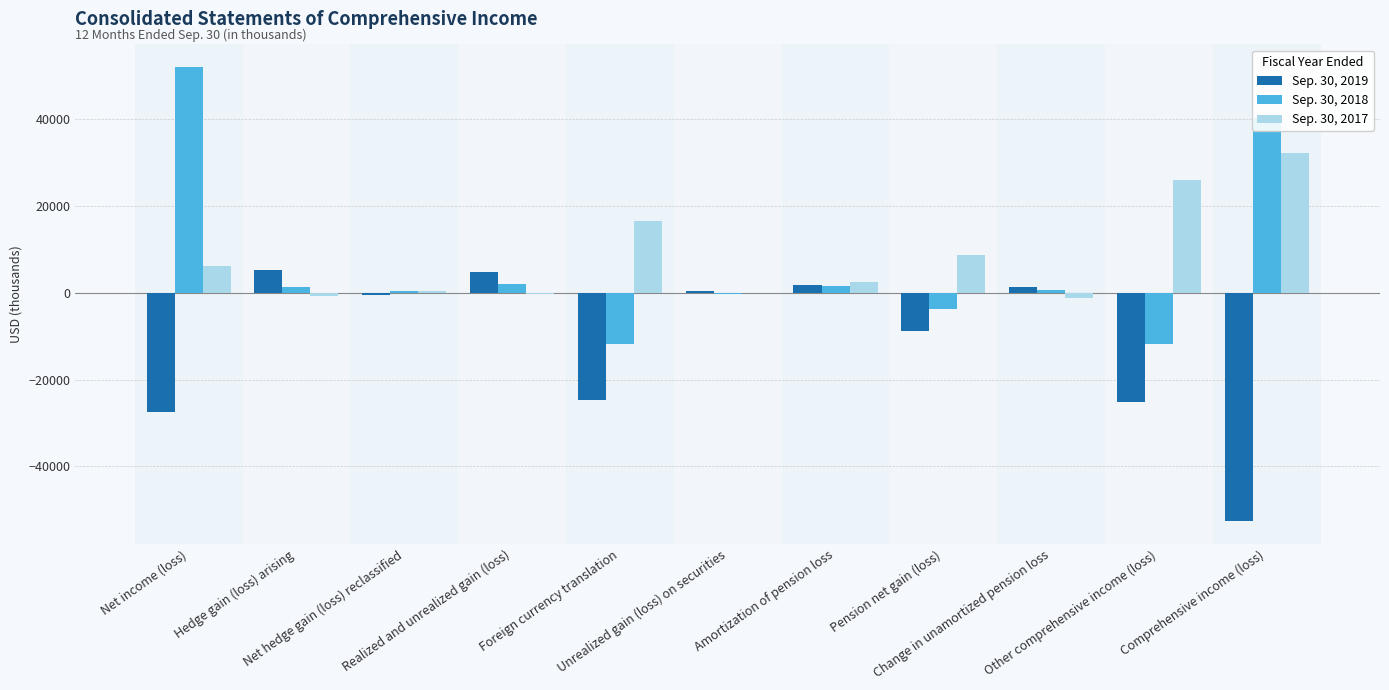

What is the sum of all Sep. 30, 2019 values?

-125593